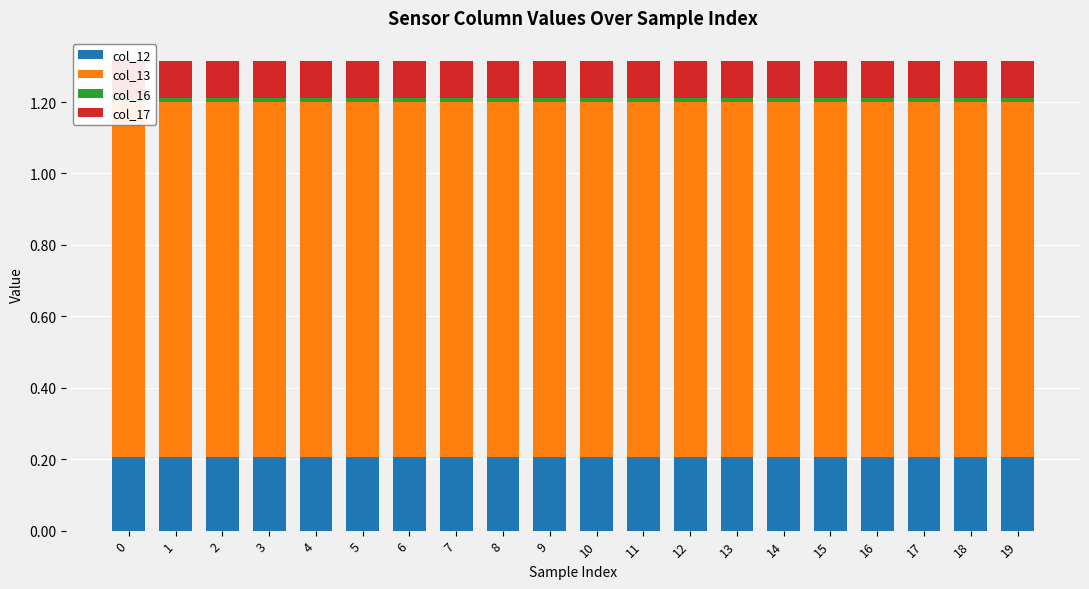

How many groups of bars are there?

20